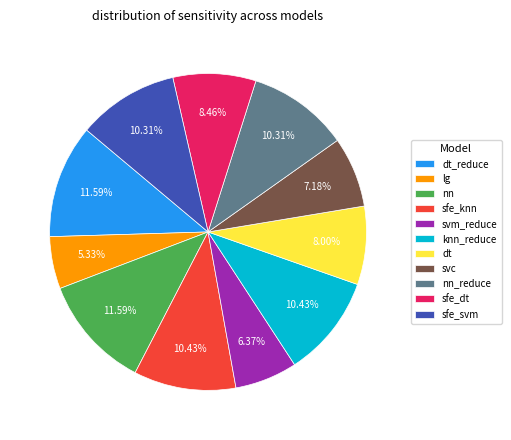

Count the number of slices in the pie.

11